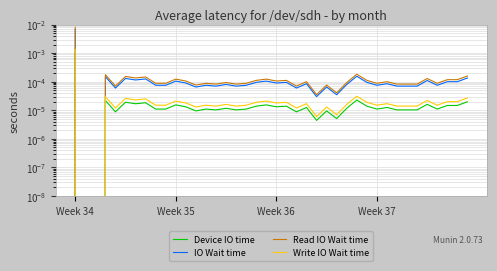

Which series has the largest total across all categories?

Read IO Wait time